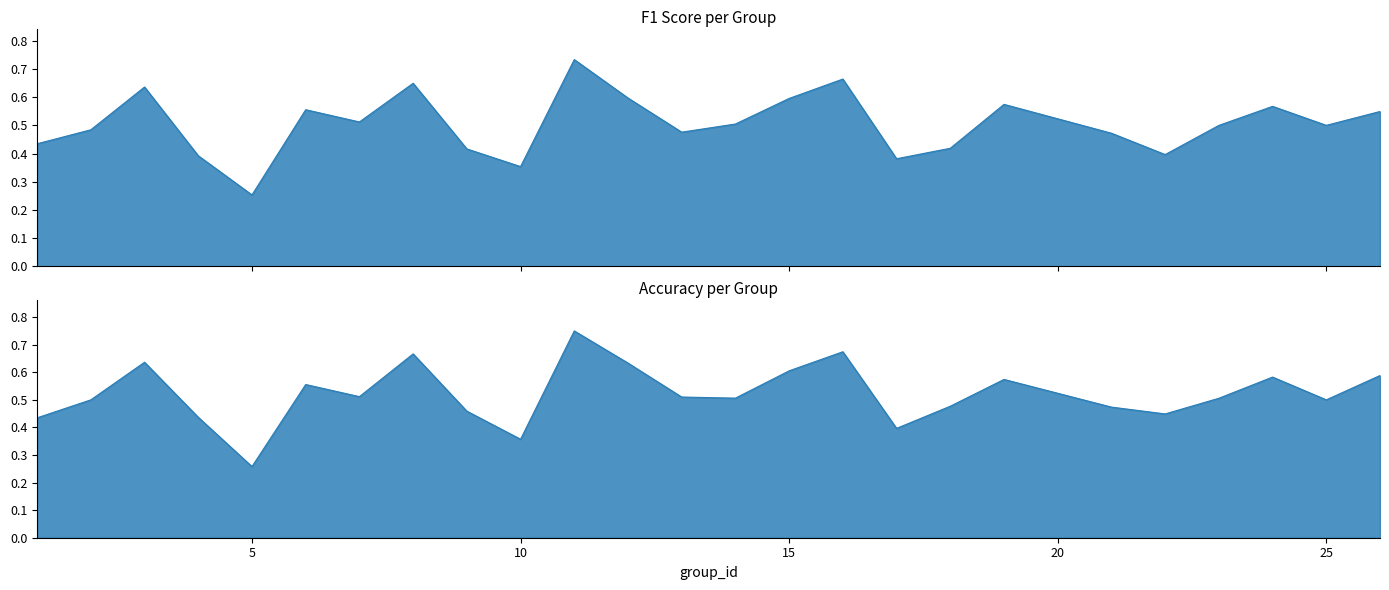

How many intersections are there between f1 and accuracy?

5